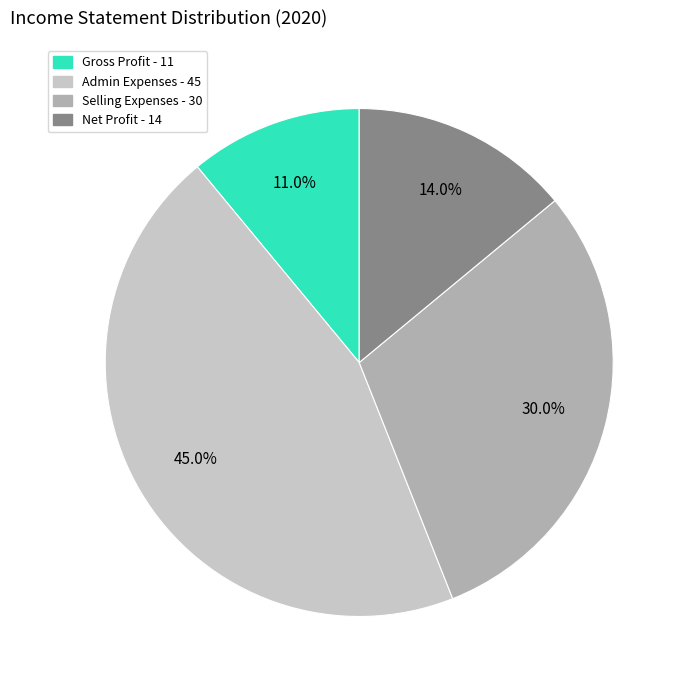

To the nearest percent, what is the average slice percentage?

25%